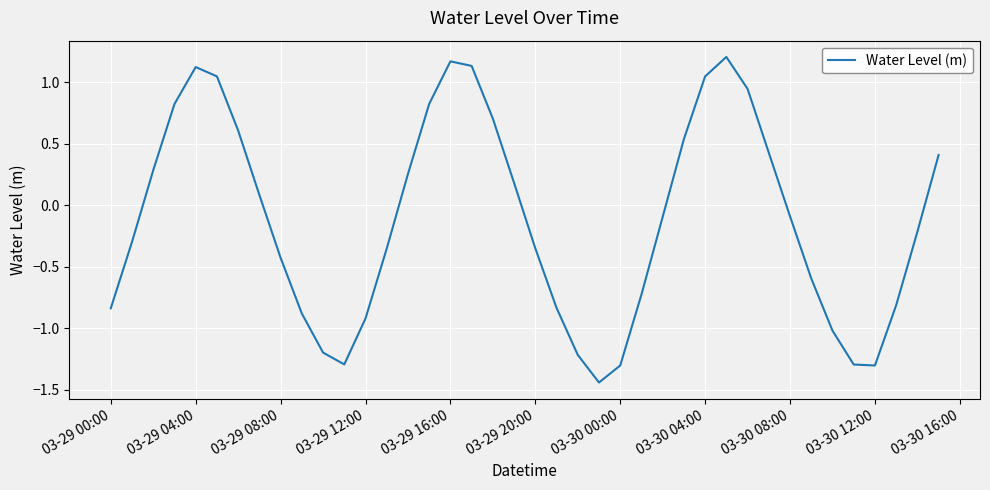

How many points are higher than both their immediate neighbors (excluding endpoints)?

3